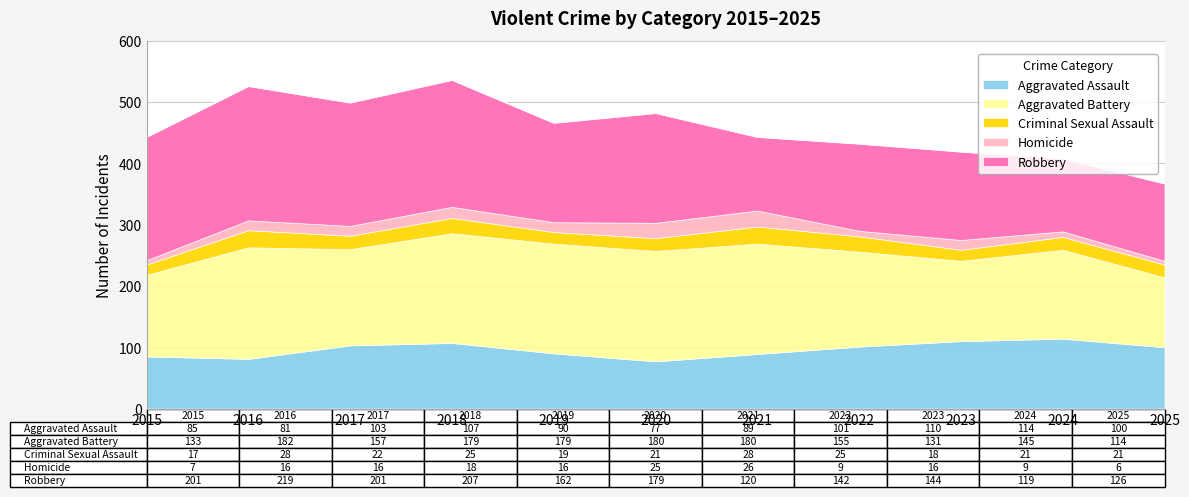

True or false: Aggravated Assault and Homicide intersect in this chart.

False